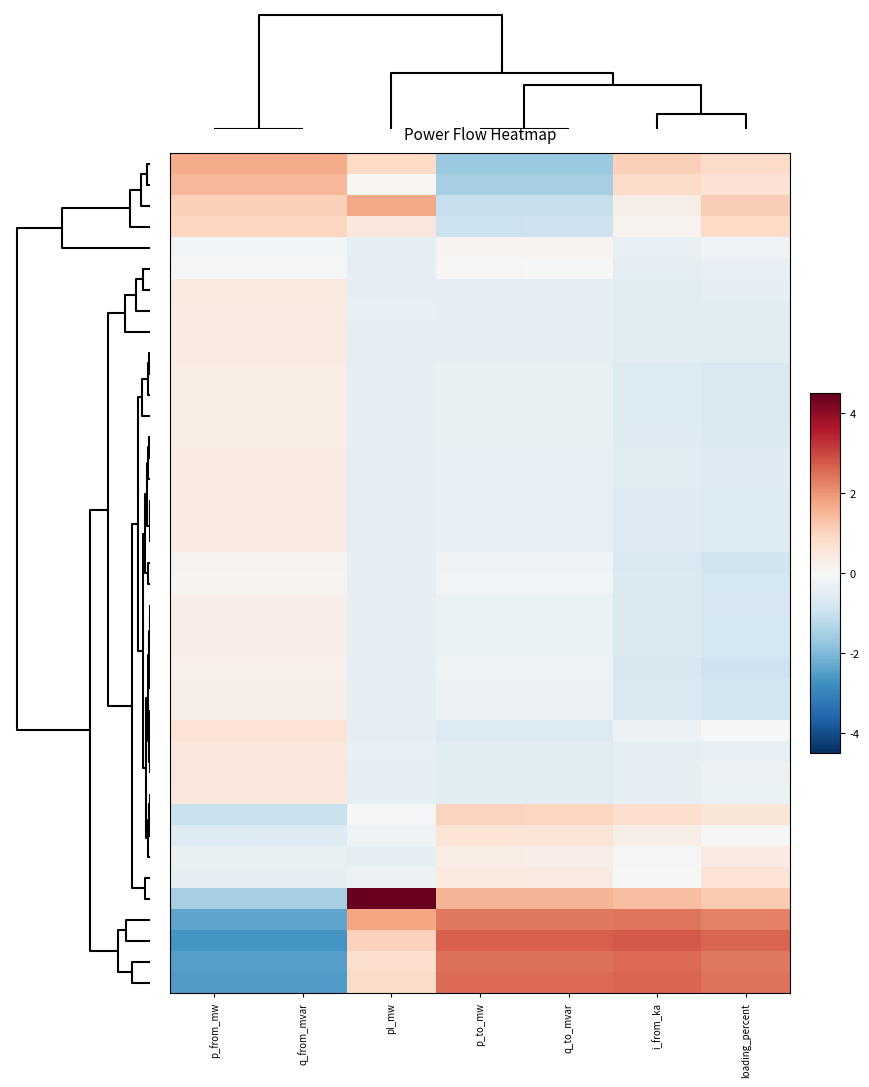

Between q_to_mvar and loading_percent, which is larger?

loading_percent